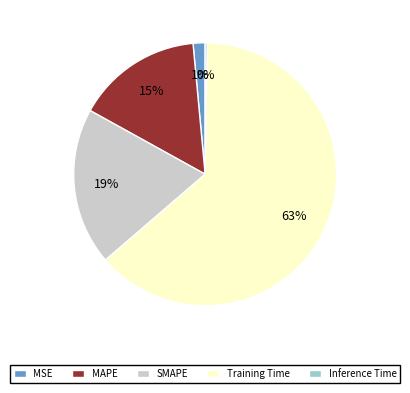

Which category accounts for the majority?

Training Time